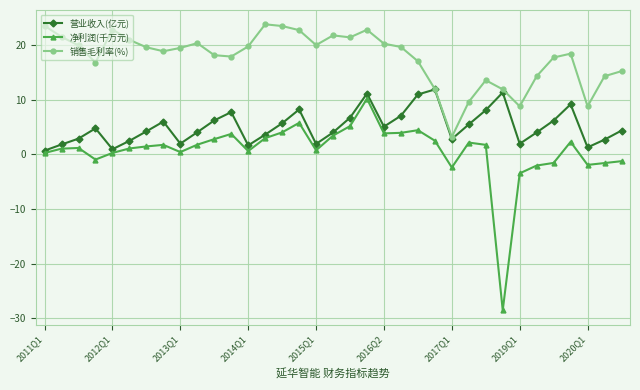

What is the maximum value for 销售毛利率(%)?

23.9